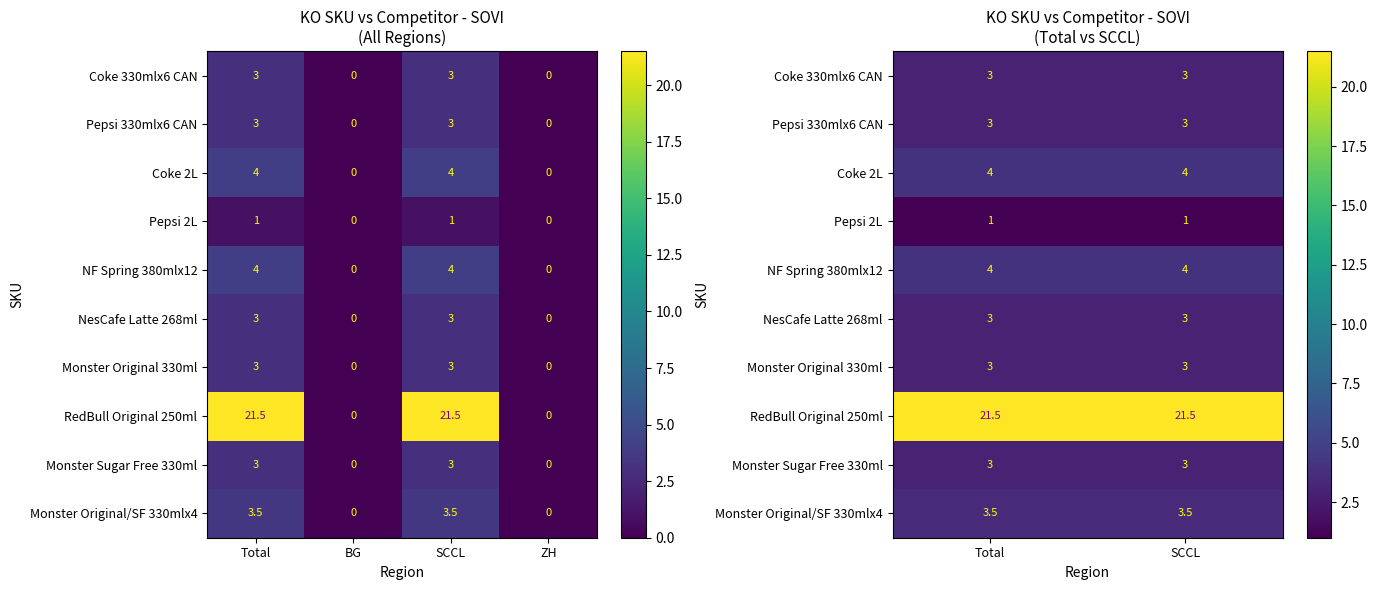

Where is Coke 330mlx6 CAN nearest to the value 3?

Total